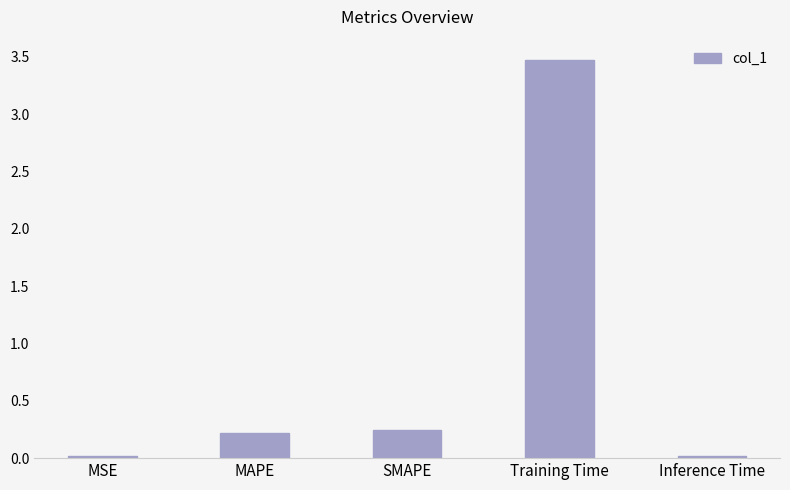

Is it true that the value at MSE is 0.0?

True